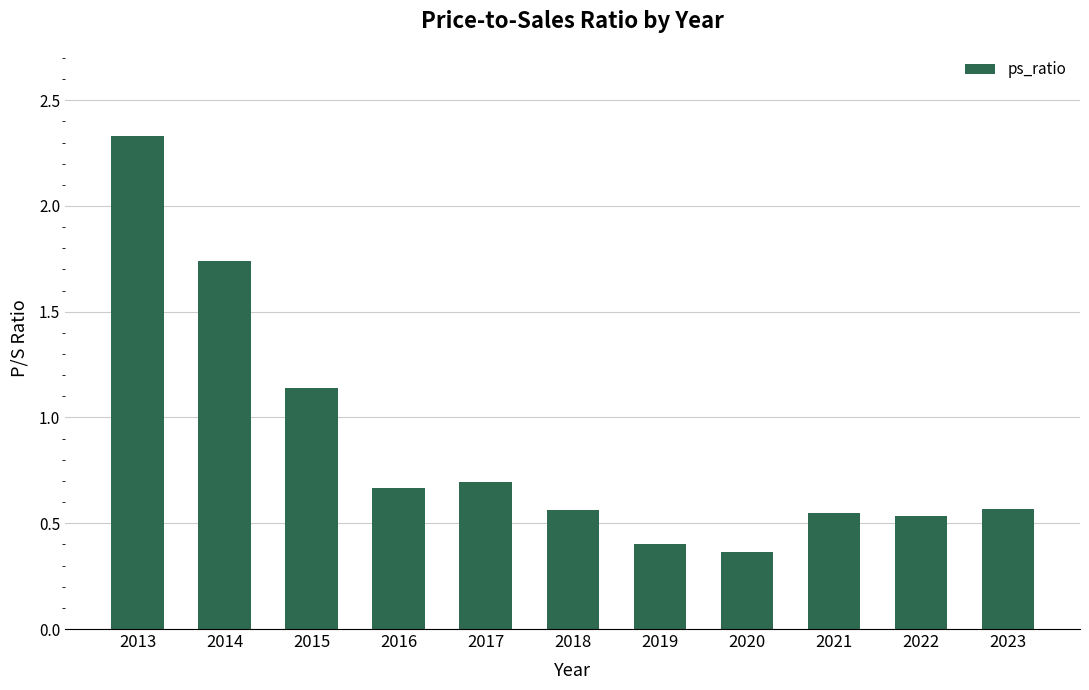

What is the difference between the values at 2019 and 2018?

0.2